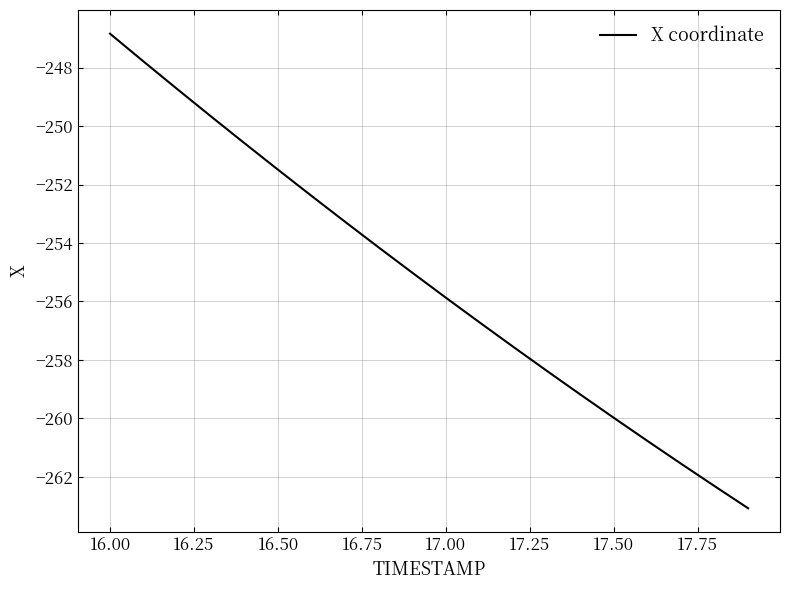

What is the difference between the maximum and minimum values?

16.2